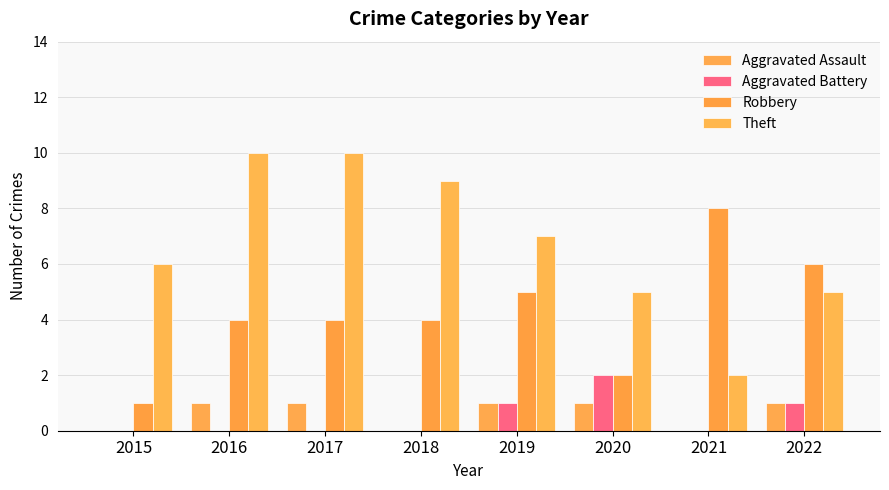

What is the difference between the highest and lowest values at 2021?

8